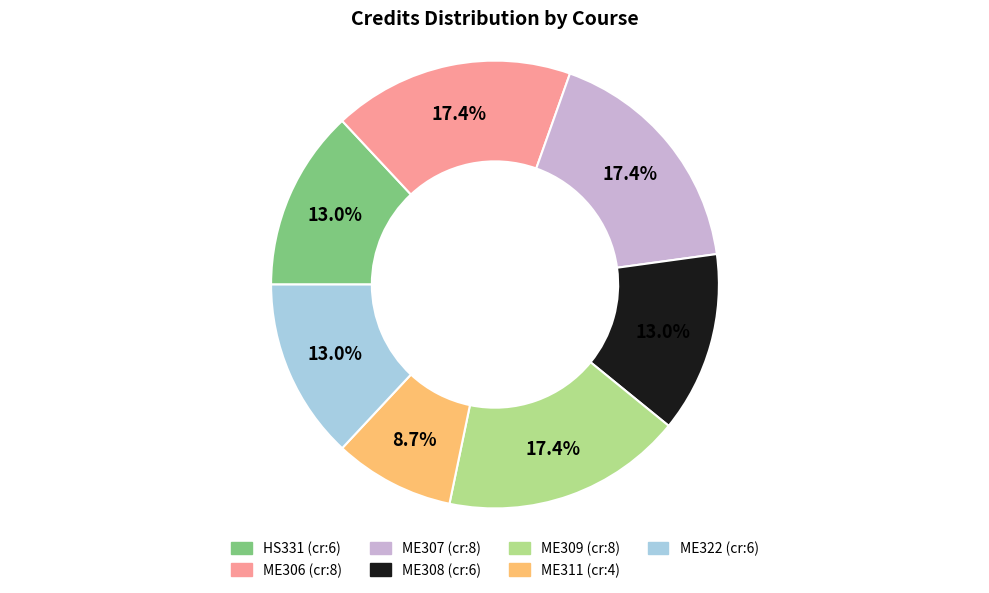

Approximately how many times larger is the value at ME322 compared to ME311?

1.5